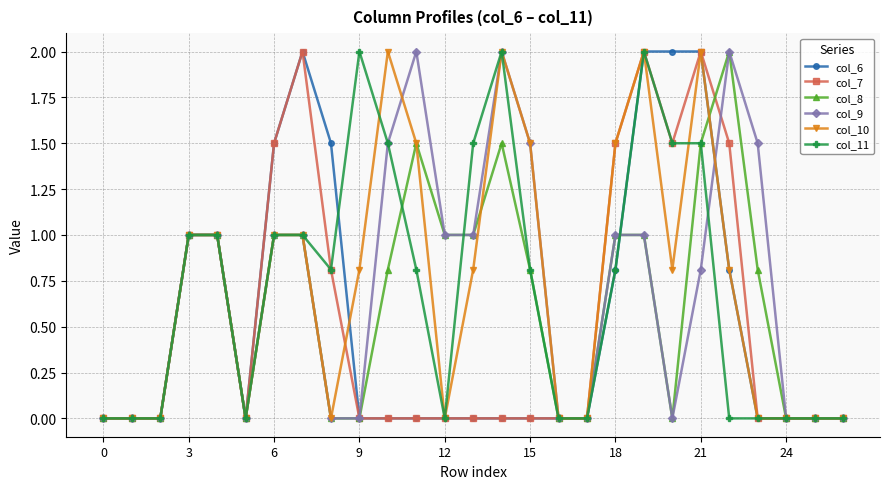

What is the value of the col_6 point at the 20th from the left?

2.0